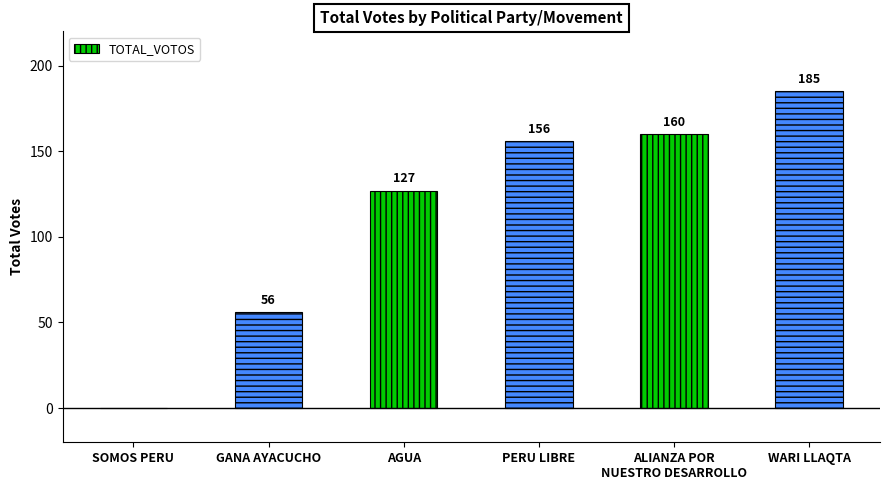

The value at WARI LLAQTA is 328. True or false?

False